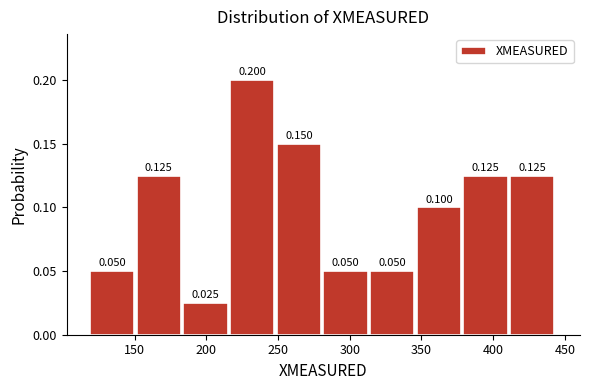

Reading left to right, transcribe this chart: for each bar, give the range it covers on the x-axis and its height. The bar edges are not printed on the chart, so give them approximately, as read against the axis.

120 to 150: 0.050
150 to 185: 0.125
185 to 215: 0.025
215 to 250: 0.200
250 to 280: 0.150
280 to 315: 0.050
315 to 345: 0.050
345 to 380: 0.100
380 to 410: 0.125
410 to 445: 0.125